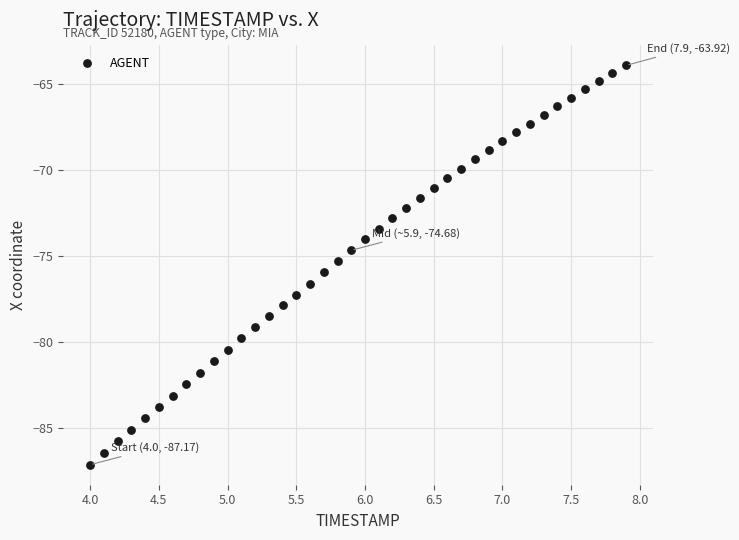

What is the range of X values (max minus min)?

3.9